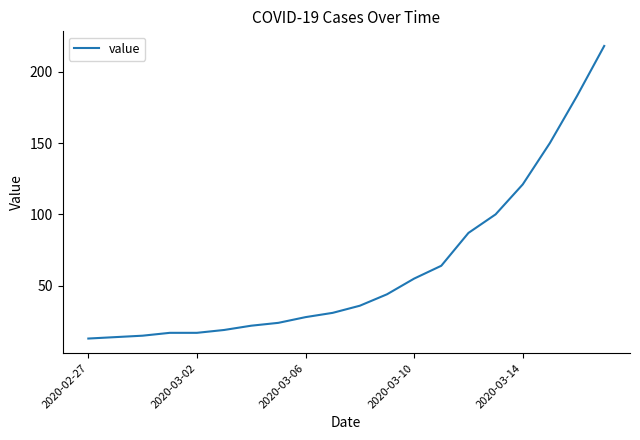

What is the difference between the maximum and minimum values?

205